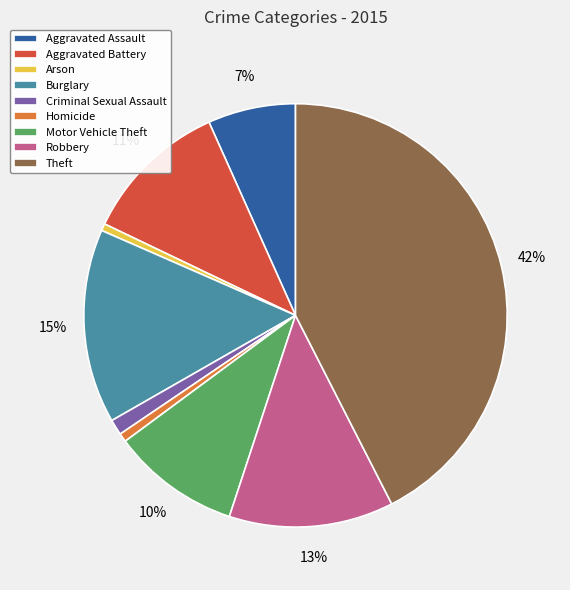

The Theft slice represents 56% of the pie. True or false?

False